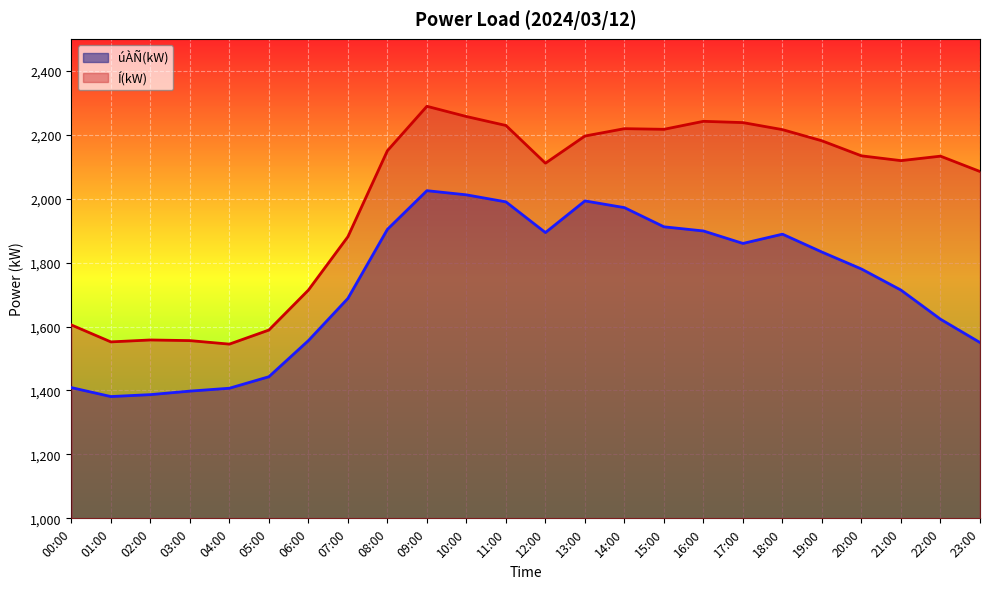

Count the number of data series in this chart.

2